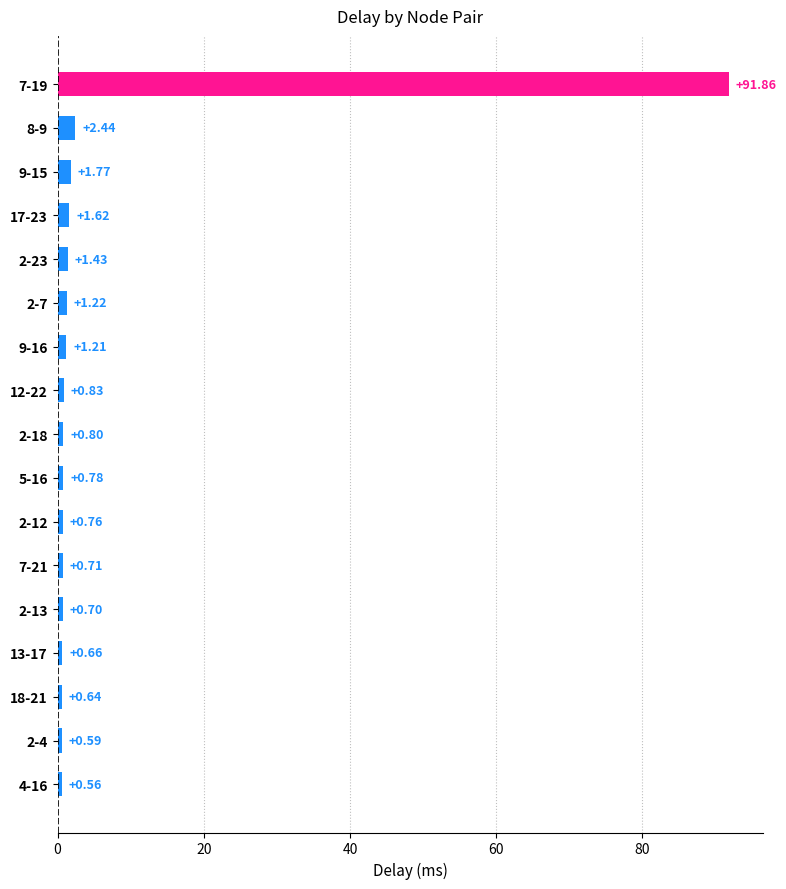

What is the sum of all values?

108.6